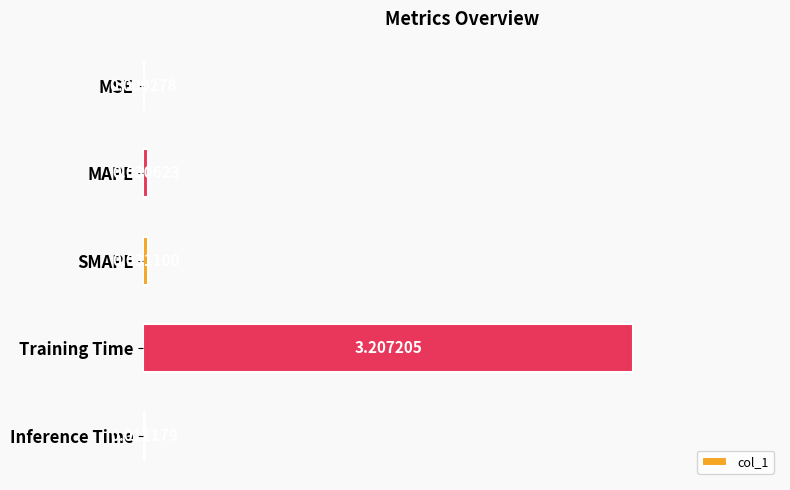

What is the sum of the values at Training Time and SMAPE?

3.2